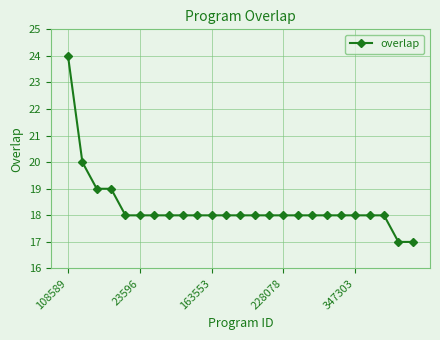

What is the average value?

18